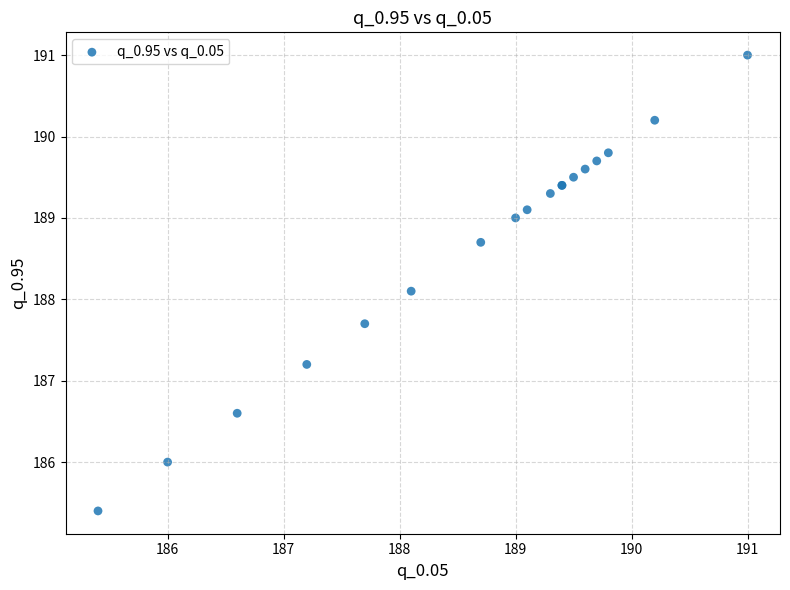

What Y value in the scatter plot is closest to 188?

188.1